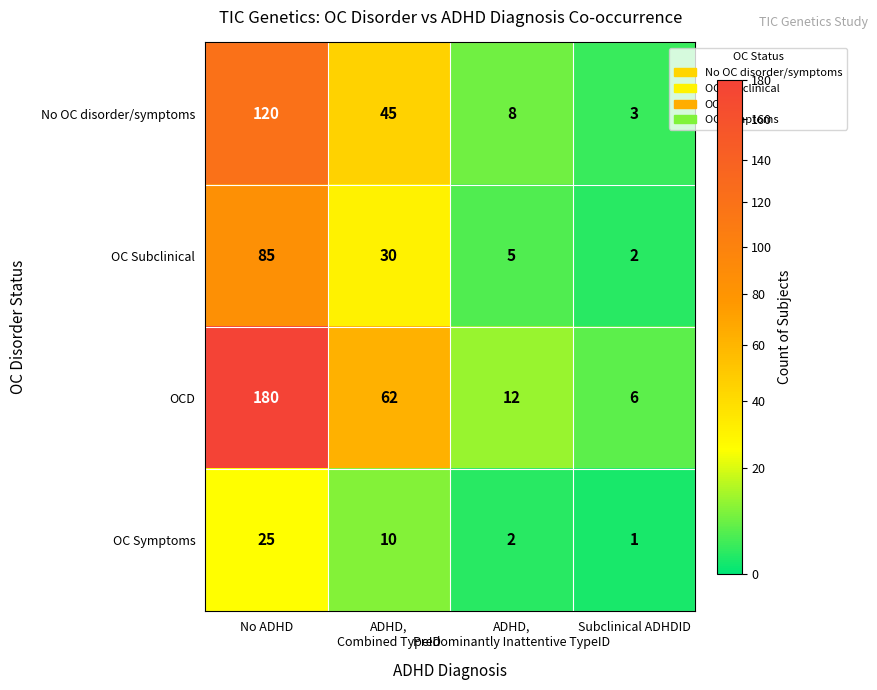

What is the difference between the highest and lowest values at No ADHD?

155